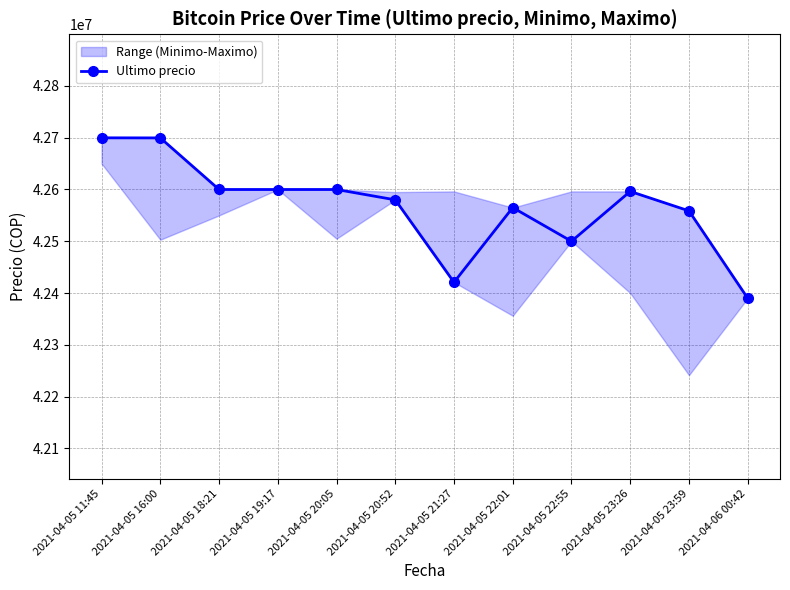

What is the label of the 6th point from the right?

2021-04-05 21:27